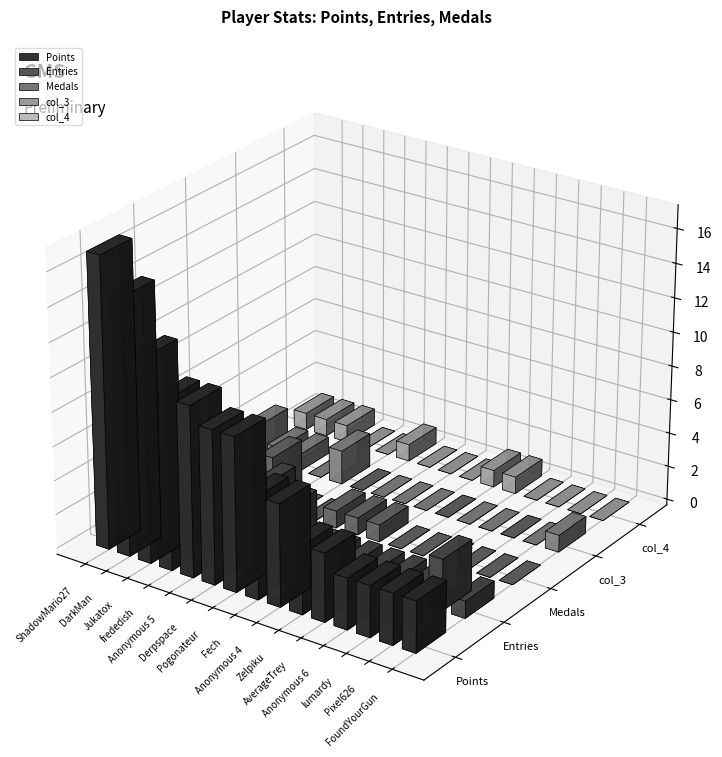

Reading left to right, extract all data points from this chart.

Points: ShadowMario27=17	DarkMan=15	Jukatox=12	frededish=10	Anonymous 5=10	Derpspace=9	Pogonateur=9	Fech=6	Anonymous 4=6	Zelpiku=4	AverageTrey=4	Anonymous 6=3	lumardy=3	Pixel626=3	FoundYourGun=3
Entries: ShadowMario27=4	DarkMan=4	Jukatox=5	frededish=3	Anonymous 5=2	Derpspace=4	Pogonateur=3	Fech=1	Anonymous 4=1	Zelpiku=1	AverageTrey=1	Anonymous 6=1	lumardy=1	Pixel626=3	FoundYourGun=1
Medals: ShadowMario27=1	DarkMan=1	Jukatox=0	frededish=3	Anonymous 5=0	Derpspace=0	Pogonateur=1	Fech=1	Anonymous 4=1	Zelpiku=0	AverageTrey=0	Anonymous 6=0	lumardy=0	Pixel626=0	FoundYourGun=0
col_3: ShadowMario27=2	DarkMan=1	Jukatox=1	frededish=0	Anonymous 5=2	Derpspace=0	Pogonateur=0	Fech=0	Anonymous 4=0	Zelpiku=0	AverageTrey=0	Anonymous 6=0	lumardy=0	Pixel626=0	FoundYourGun=1
col_4: ShadowMario27=1	DarkMan=1	Jukatox=1	frededish=0	Anonymous 5=0	Derpspace=1	Pogonateur=0	Fech=0	Anonymous 4=0	Zelpiku=1	AverageTrey=1	Anonymous 6=0	lumardy=0	Pixel626=0	FoundYourGun=0